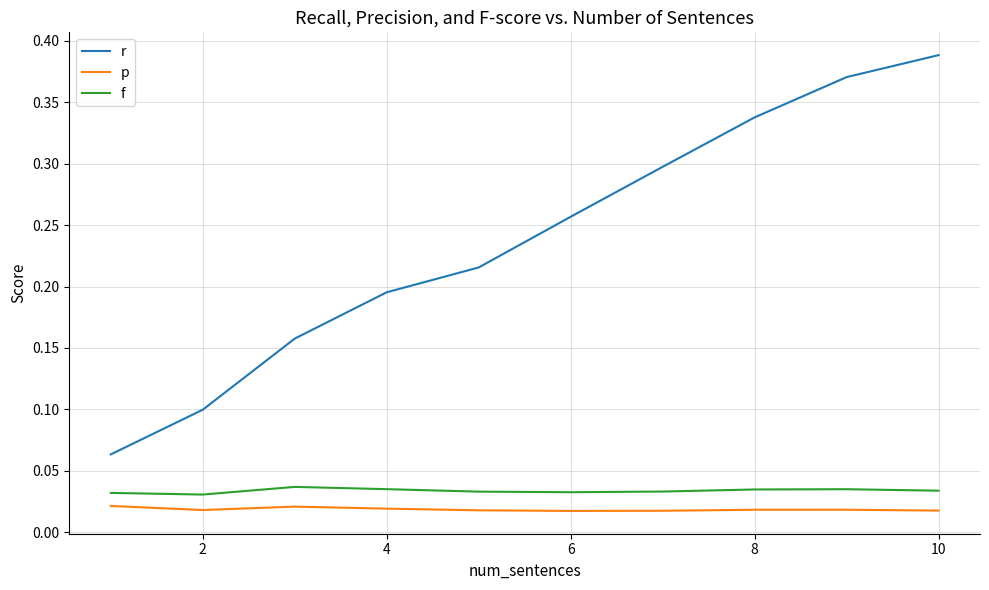

True or false: p and f cross at least once.

False